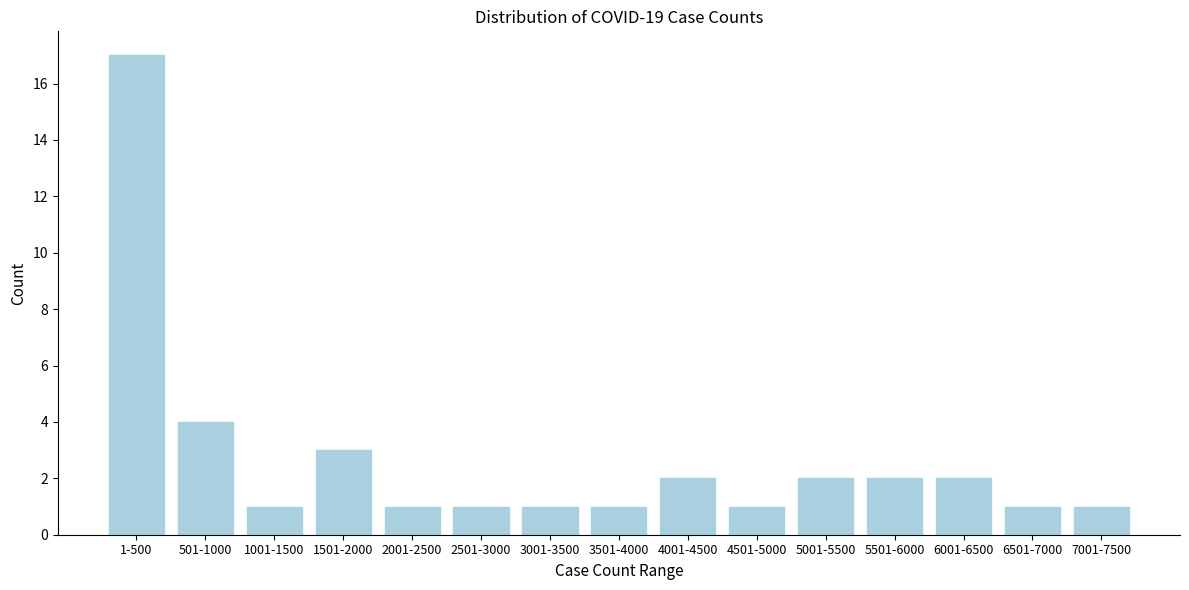

Reading left to right, what are all the values shown in this chart?

1-500=17	501-1000=4	1001-1500=1	1501-2000=3	2001-2500=1	2501-3000=1	3001-3500=1	3501-4000=1	4001-4500=2	4501-5000=1	5001-5500=2	5501-6000=2	6001-6500=2	6501-7000=1	7001-7500=1